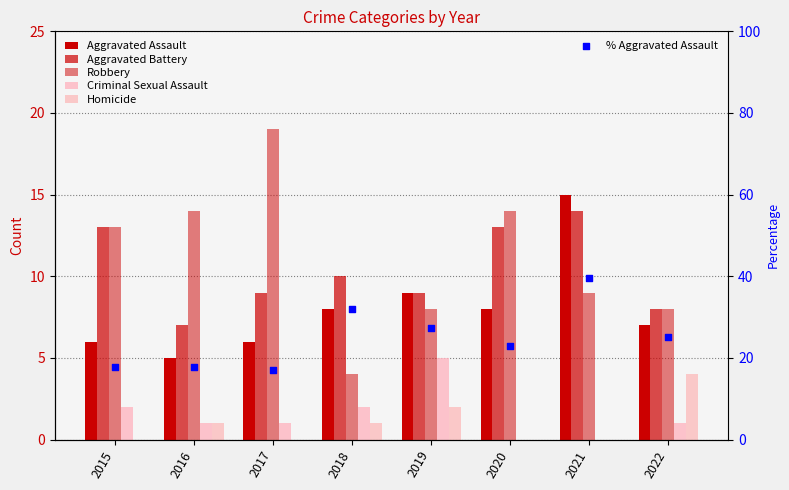

What is the total value across all series at 2015?

51.6